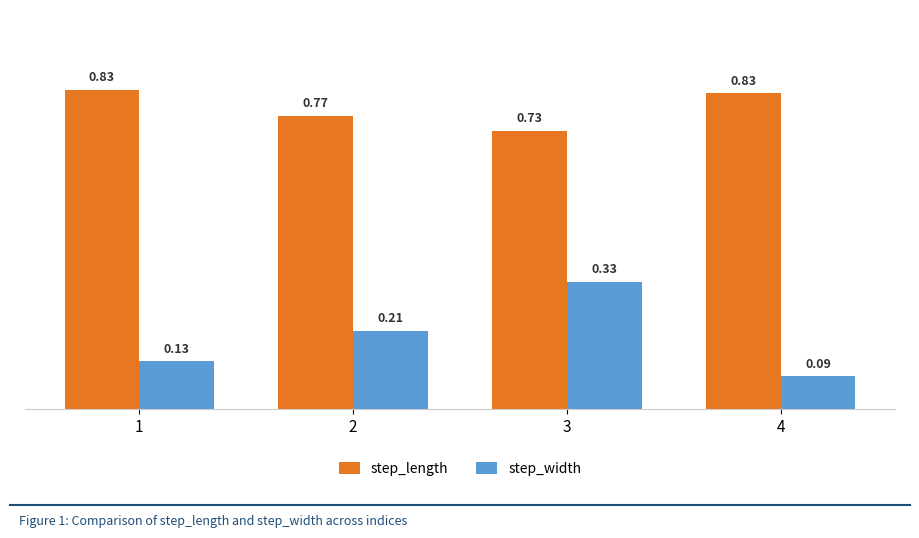

List the series in order of their overall mean, highest first.

step_length, step_width